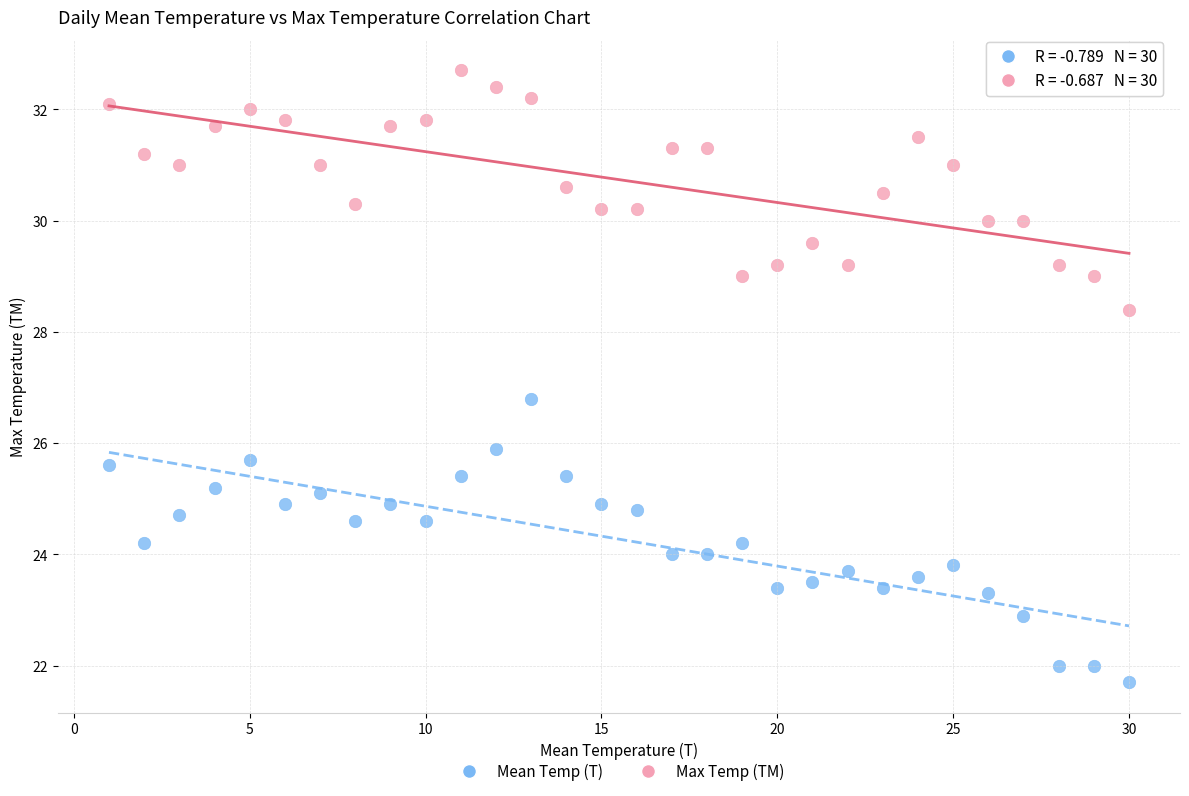

What is the X range (max minus min) for the scatter plot?

29.0